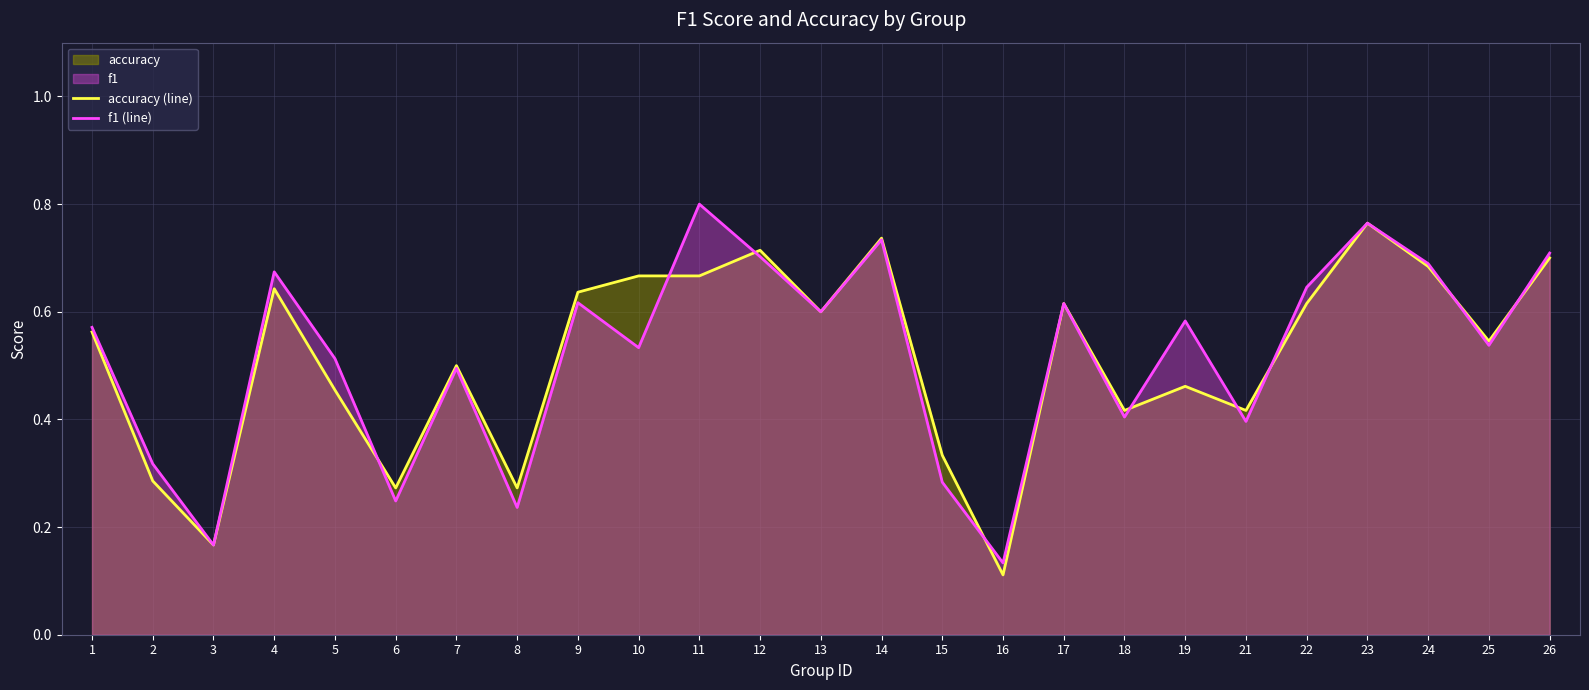

How many lines are shown in the chart?

2